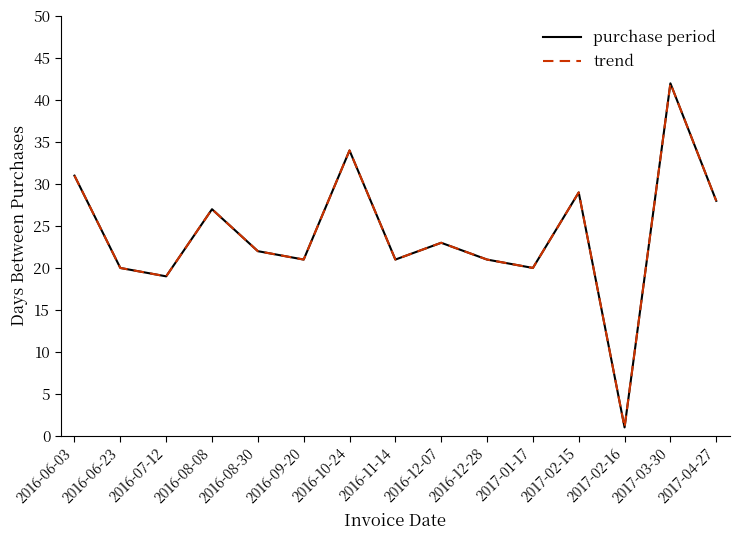

What is the difference between the purchase period values at 2016-09-20 and 2017-02-15?

8